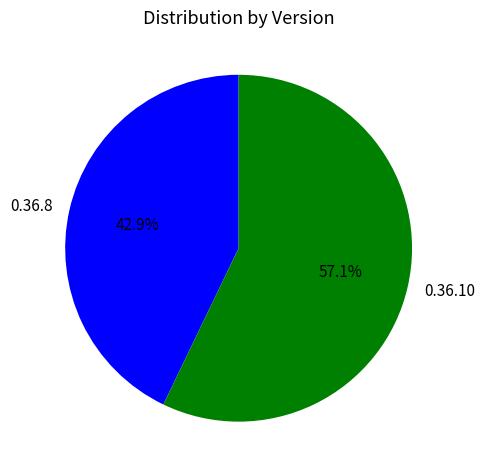

True or false: 0.36.10 accounts for 57% of the total.

True